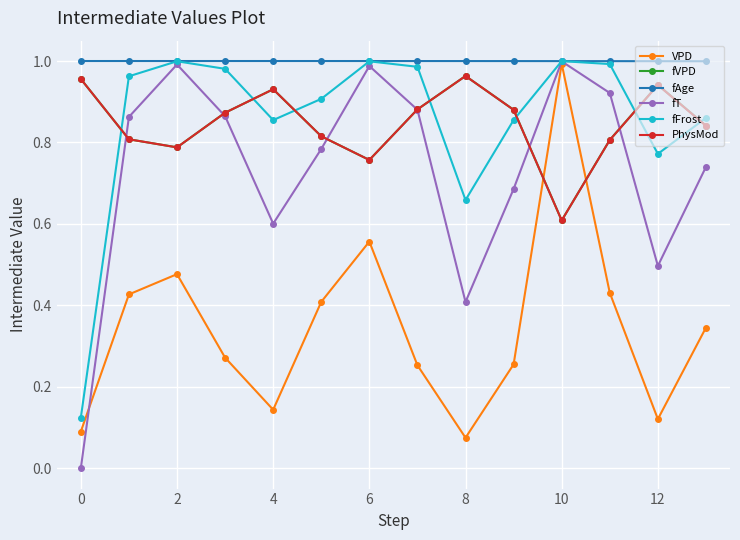

In VPD, how many points are lower than both neighbors (excluding endpoints)?

3